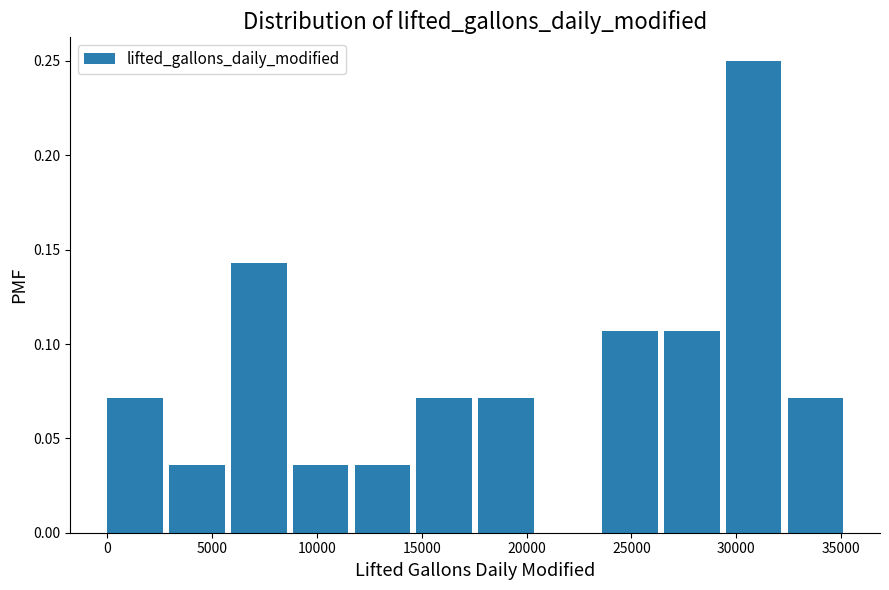

What is the height of the bar covering 32500 to 35500 on the x-axis? Neither the bar edges nor the heights are printed on the chart, so give them approximately, as read against the axes.

0.070